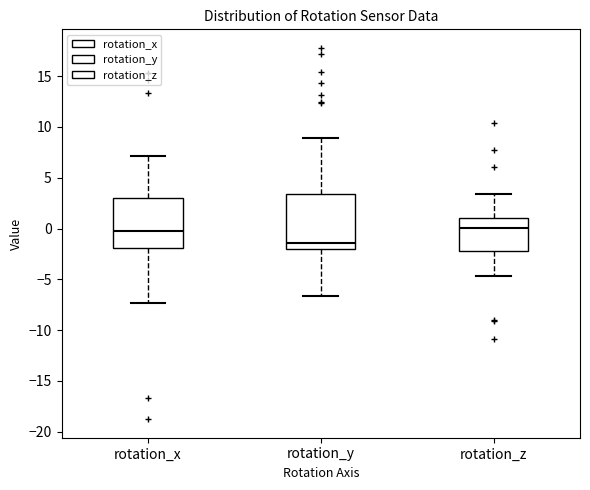

Reading left to right, read every box against the y-axis: the position of its median line, the range the box covers, and the ends of its whiskers. The values are not printed on the chart, so give them approximately, as read against the axis.

rotation_x: median 0.0, box -2.0 to 3.0, whiskers -7.5 to 7.0
rotation_y: median -1.5, box -2.0 to 3.5, whiskers -6.5 to 9.0
rotation_z: median 0.0, box -2.0 to 1.0, whiskers -4.5 to 3.5